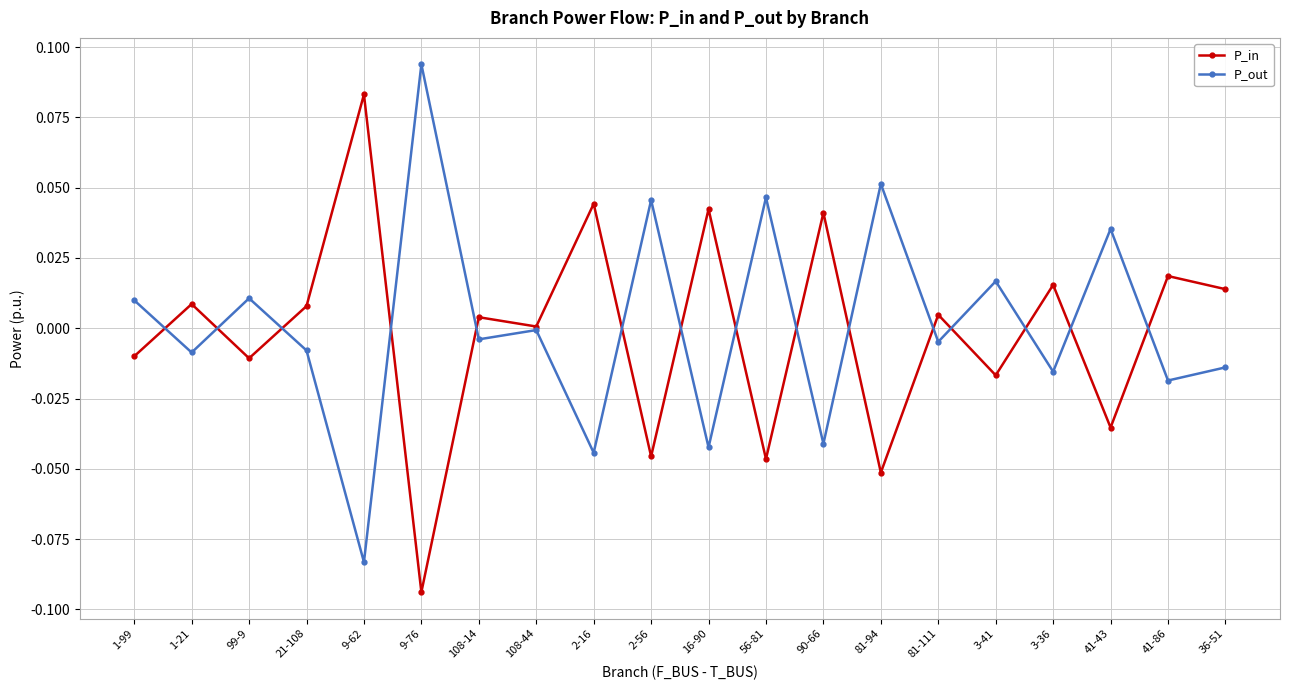

Is it true that P_in equals 0.0 at 3-36?

True